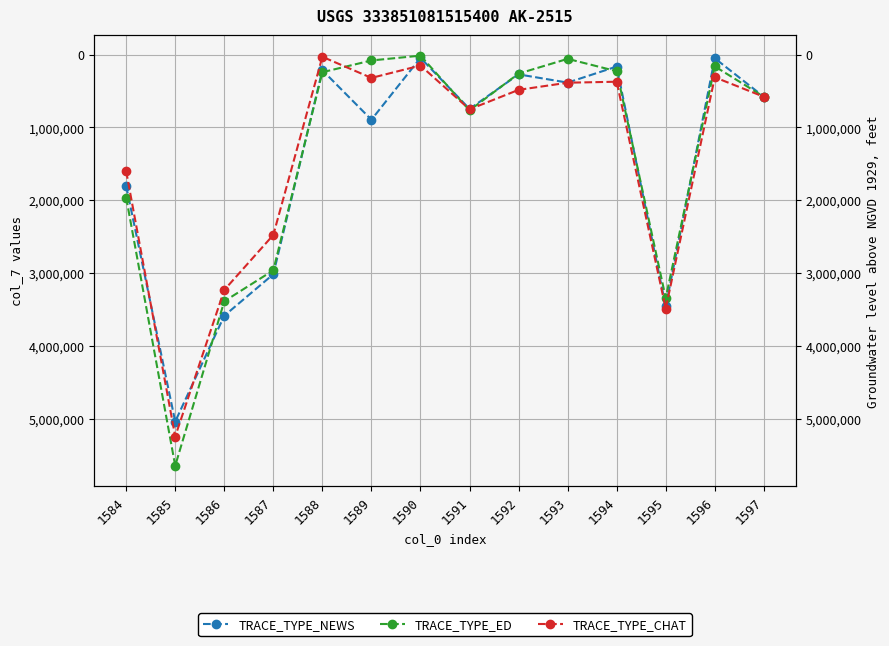

At which category does TRACE_TYPE_NEWS reach its first local peak?

1585